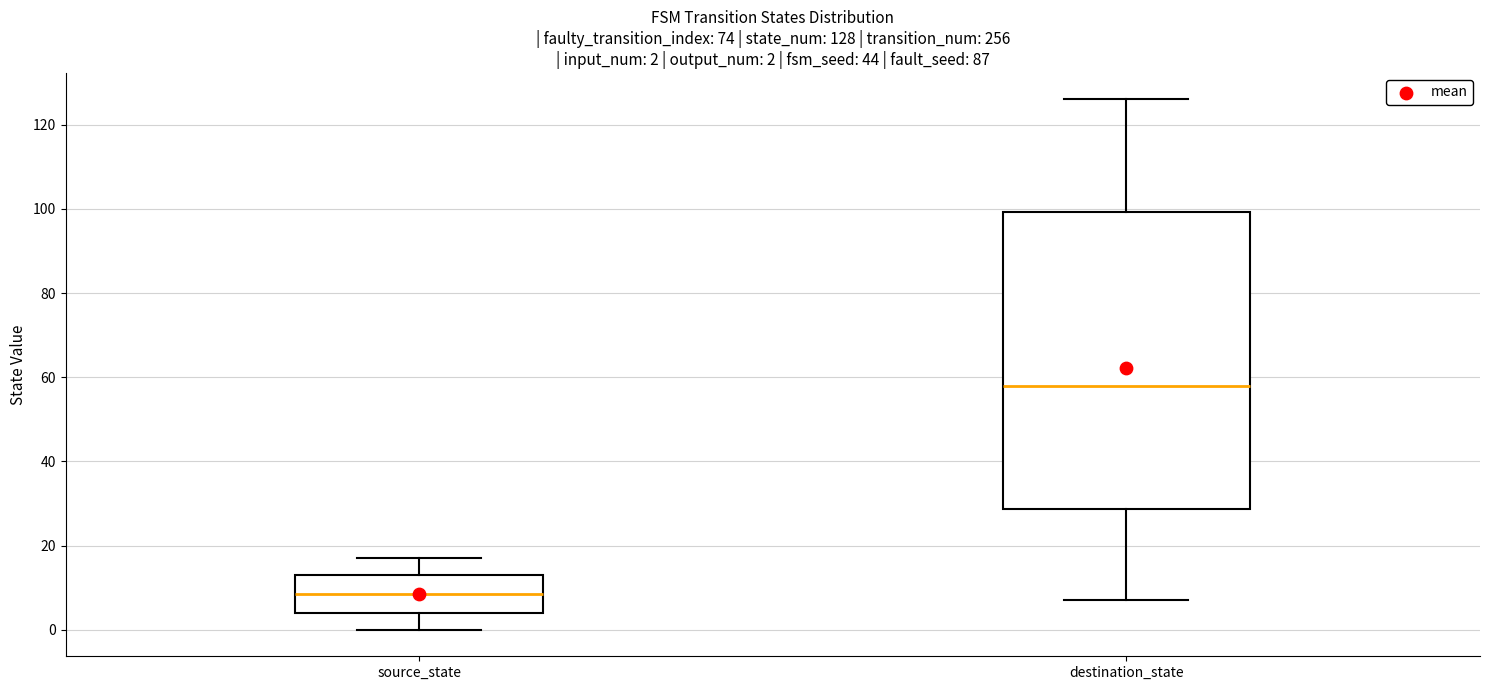

Which box has the highest median line?

destination_state